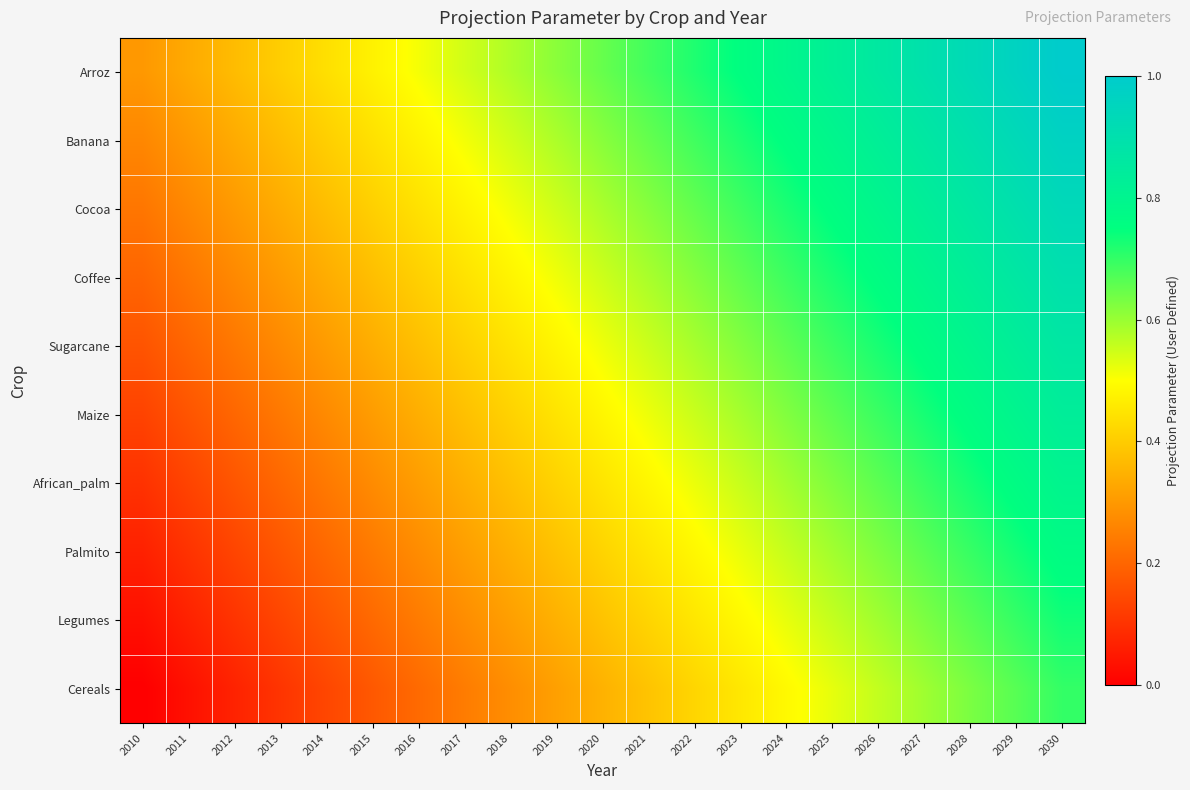

Which series has the largest total across all categories?

Arroz